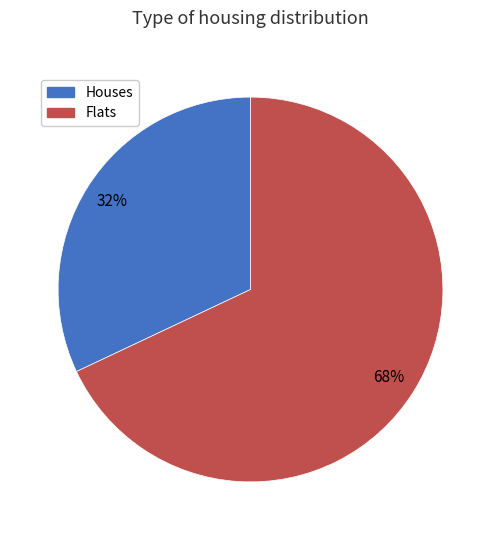

To the nearest percent, what is the difference between the largest and smallest slice percentages?

36%